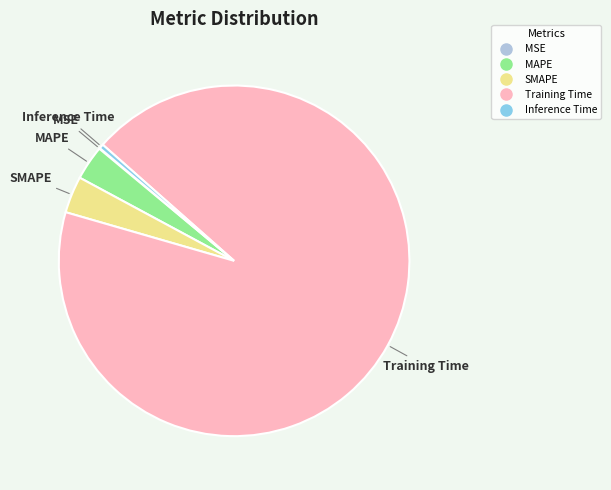

Combined, do Training Time and SMAPE account for over 50%?

Yes